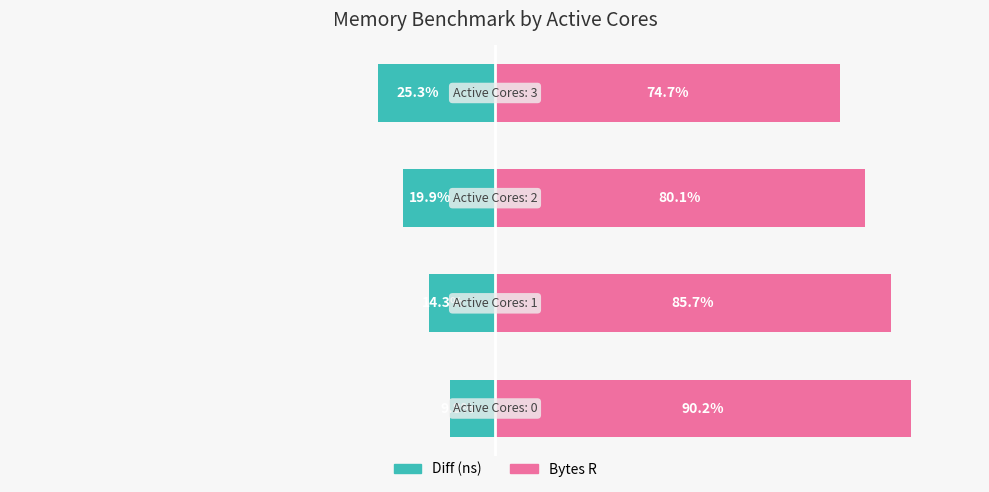

Is the value of Diff (ns) at −75 greater than the value of Bytes R at −100?

No